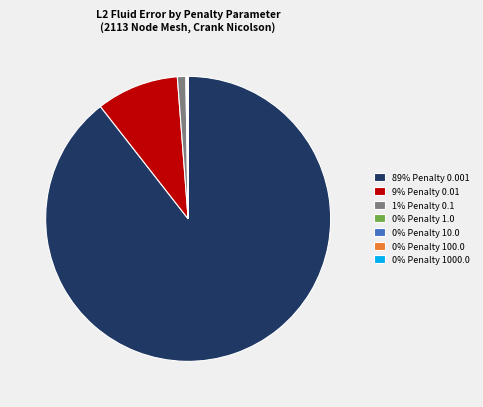

What is the majority slice?

89% Penalty 0.001